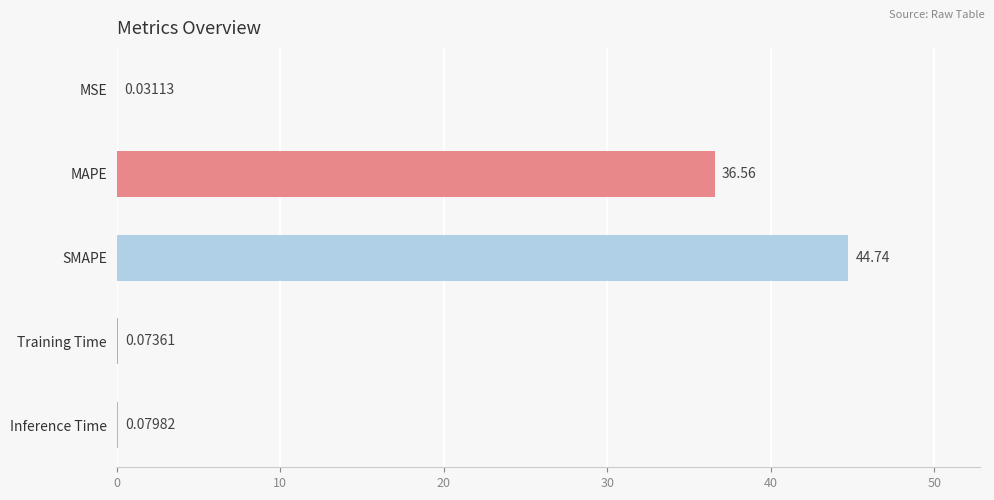

What is the change in value from MAPE to Training Time?

-36.5